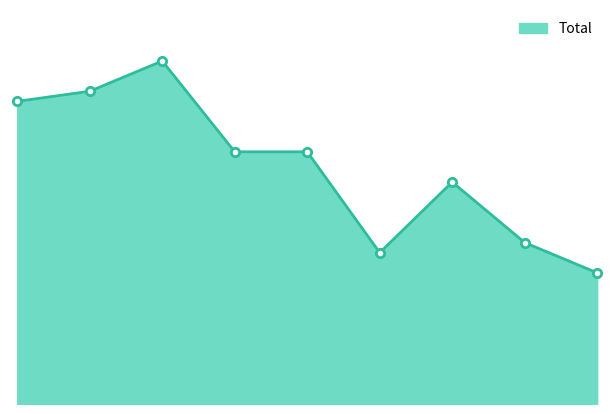

Does the chart have visible grid lines?

No